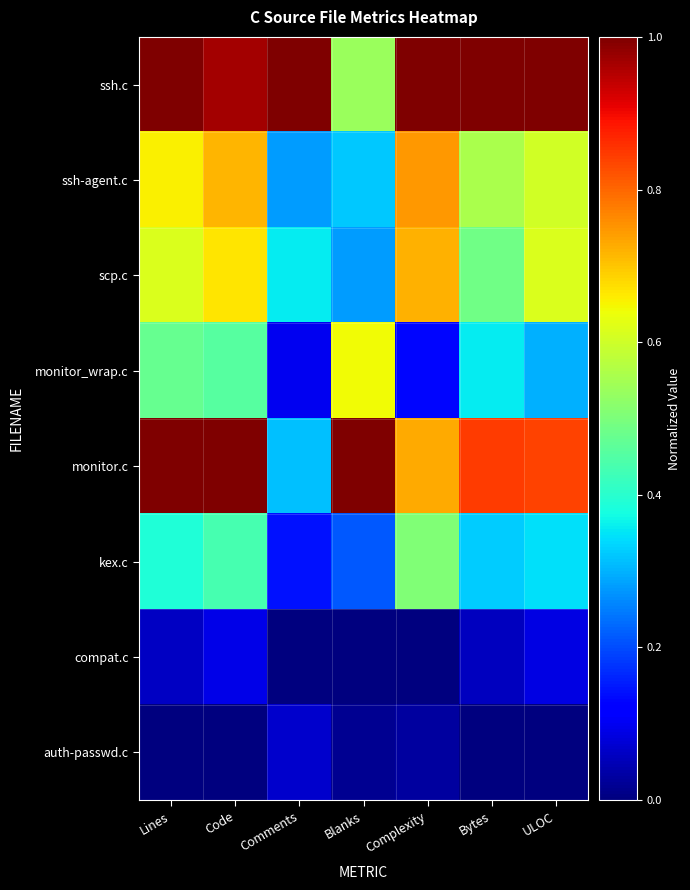

Reading left to right, list all the values displayed in this chart.

ssh.c: Lines=1.0	Code=1.0	Comments=1.0	Blanks=0.5	Complexity=1.0	Bytes=1.0	ULOC=1.0
ssh-agent.c: Lines=0.7	Code=0.7	Comments=0.3	Blanks=0.3	Complexity=0.7	Bytes=0.6	ULOC=0.6
scp.c: Lines=0.6	Code=0.7	Comments=0.4	Blanks=0.3	Complexity=0.7	Bytes=0.5	ULOC=0.6
monitor_wrap.c: Lines=0.5	Code=0.5	Comments=0.1	Blanks=0.6	Complexity=0.1	Bytes=0.4	ULOC=0.3
monitor.c: Lines=1.0	Code=1.0	Comments=0.3	Blanks=1.0	Complexity=0.7	Bytes=0.8	ULOC=0.8
kex.c: Lines=0.4	Code=0.4	Comments=0.1	Blanks=0.2	Complexity=0.5	Bytes=0.3	ULOC=0.3
compat.c: Lines=0.1	Code=0.1	Comments=0.0	Blanks=0.0	Complexity=0.0	Bytes=0.1	ULOC=0.1
auth-passwd.c: Lines=0.0	Code=0.0	Comments=0.1	Blanks=0.0	Complexity=0.0	Bytes=0.0	ULOC=0.0